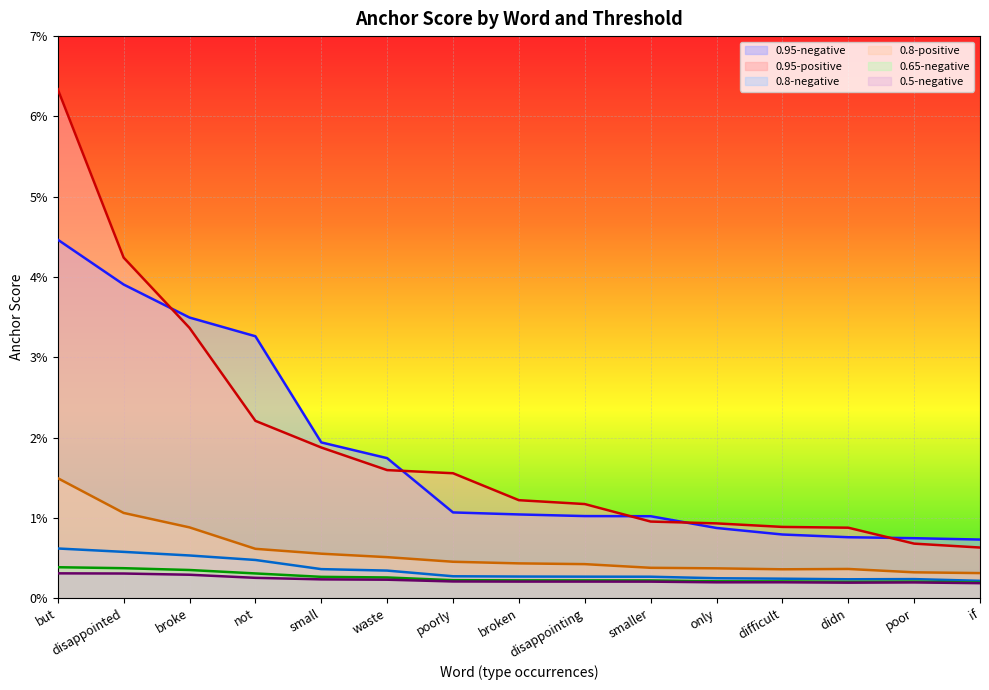

Reading left to right, extract all data points from this chart.

0.95-negative: 0.0	0.0	0.0	0.0	0.0	0.0	0.0	0.0	0.0	0.0	0.0	0.0	0.0	0.0	0.0
0.95-positive: 0.1	0.0	0.0	0.0	0.0	0.0	0.0	0.0	0.0	0.0	0.0	0.0	0.0	0.0	0.0
0.8-negative: 0.0	0.0	0.0	0.0	0.0	0.0	0.0	0.0	0.0	0.0	0.0	0.0	0.0	0.0	0.0
0.8-positive: 0.0	0.0	0.0	0.0	0.0	0.0	0.0	0.0	0.0	0.0	0.0	0.0	0.0	0.0	0.0
0.65-negative: 0.0	0.0	0.0	0.0	0.0	0.0	0.0	0.0	0.0	0.0	0.0	0.0	0.0	0.0	0.0
0.5-negative: 0.0	0.0	0.0	0.0	0.0	0.0	0.0	0.0	0.0	0.0	0.0	0.0	0.0	0.0	0.0